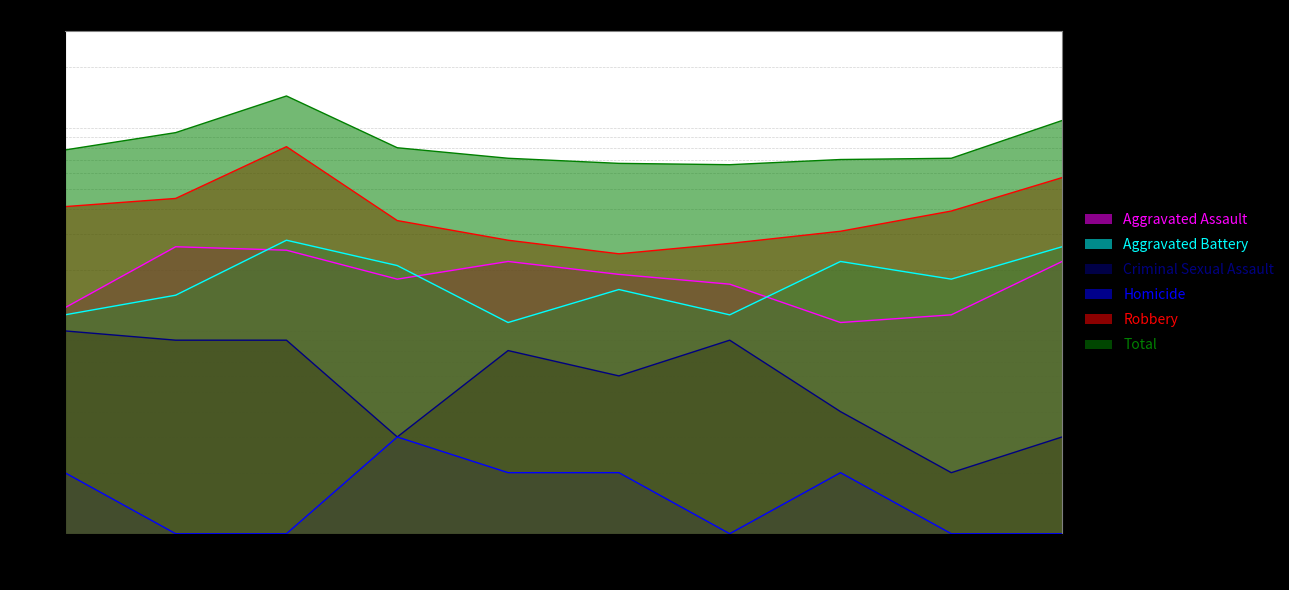

How many interior local valleys does the Aggravated Battery series have?

3